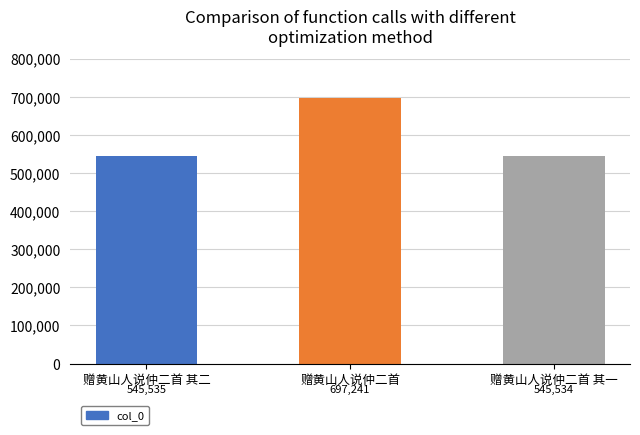

Reading right to left, extract all data points from this chart.

赠黄山人说仲二首 其一=545534	赠黄山人说仲二首=697241	赠黄山人说仲二首 其二=545535